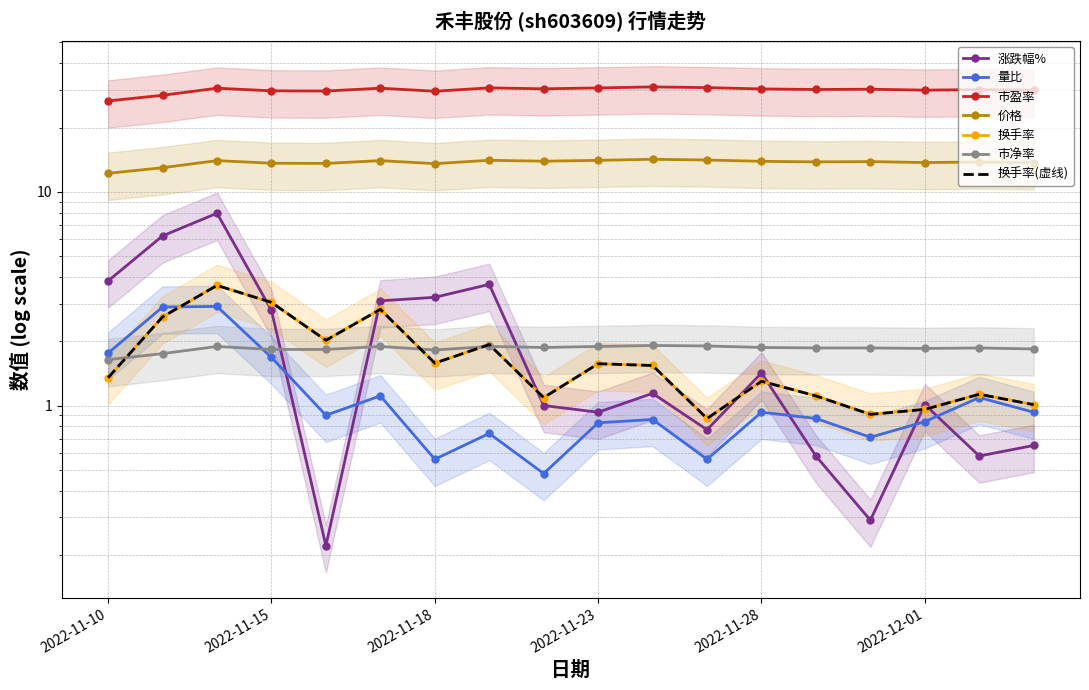

Which category has the highest value across all series?

2022-11-24